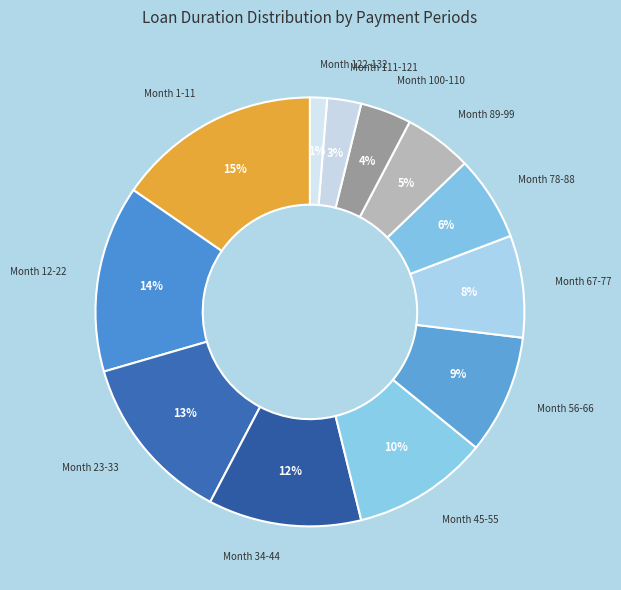

Which has a higher value, Month 56-66 or Month 67-77?

Month 56-66